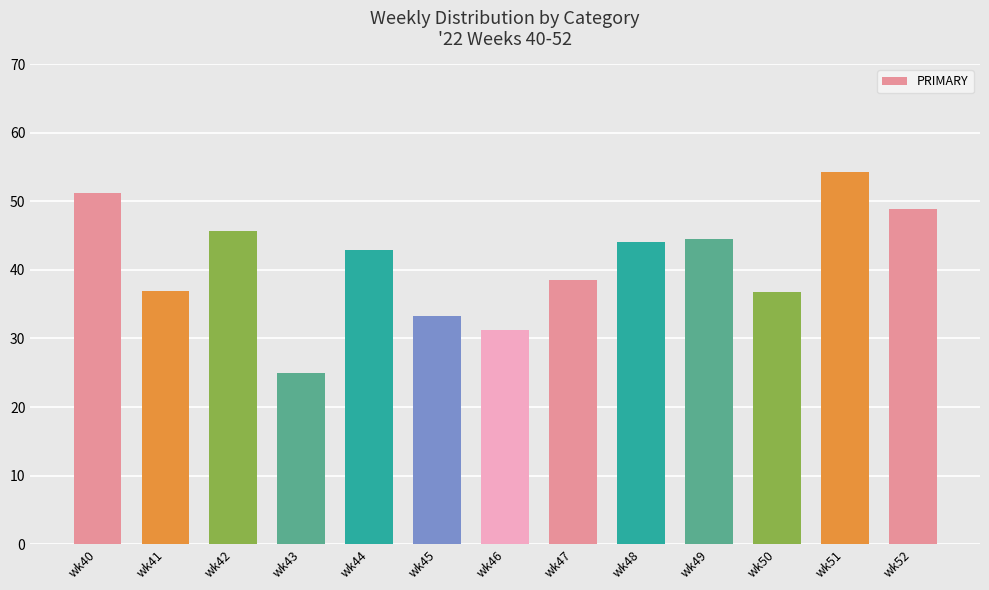

What is the value of the 10th bar from the left?

44.4